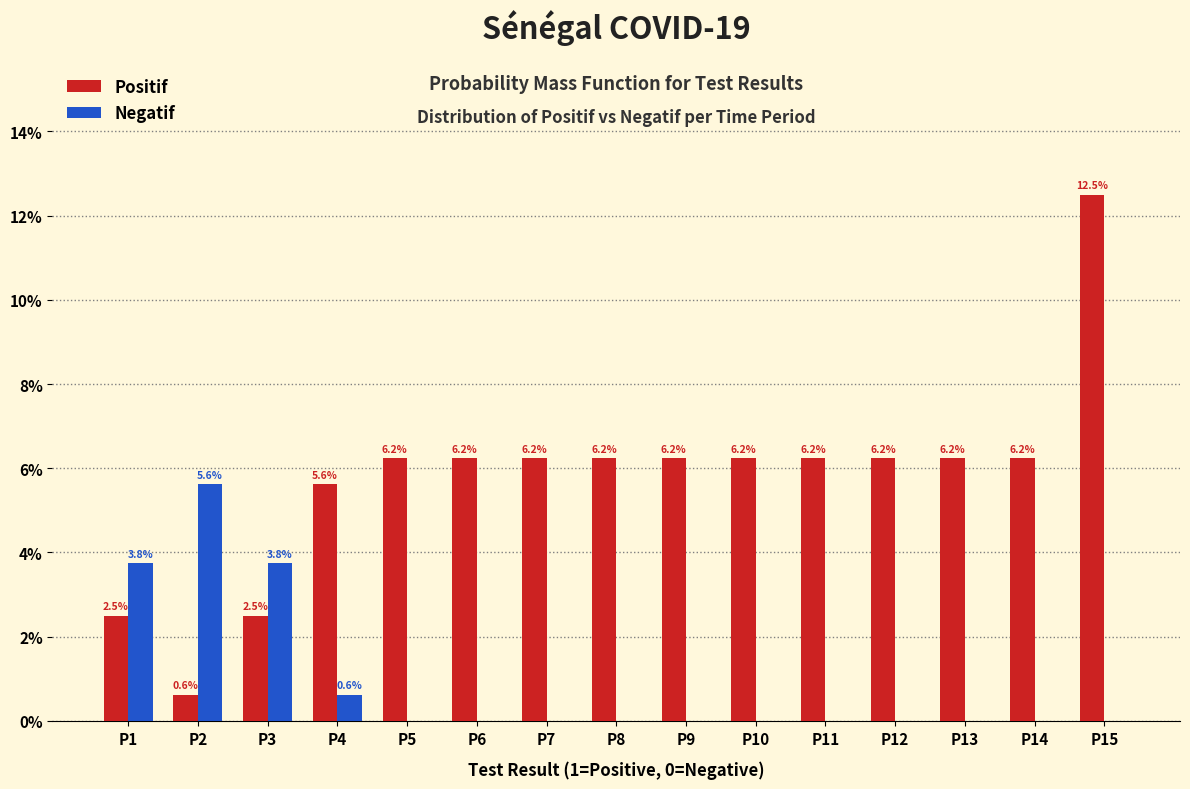

Where is Negatif nearest to the value 2?

P4